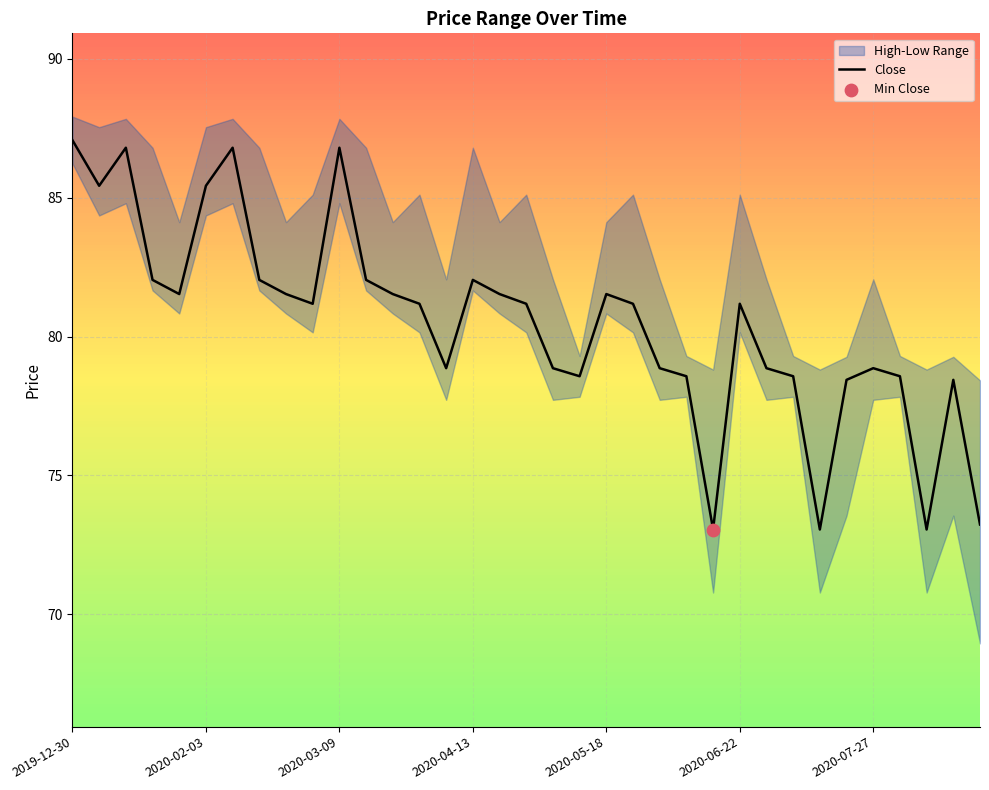

The value of Close at 2020-02-03 is 85.4. True or false?

True